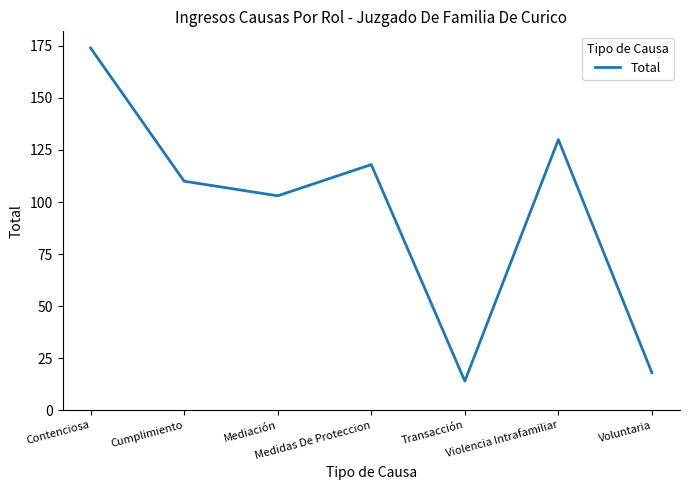

How many distinct data groups are displayed?

1